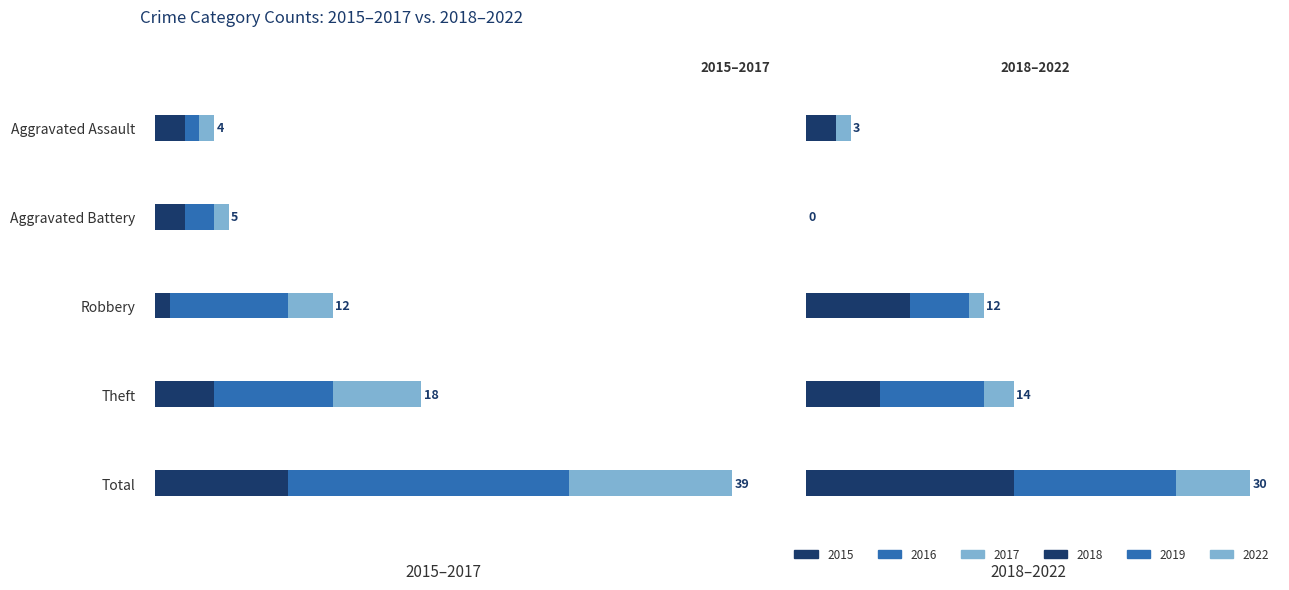

How many data points in 2022 are above 1?

2